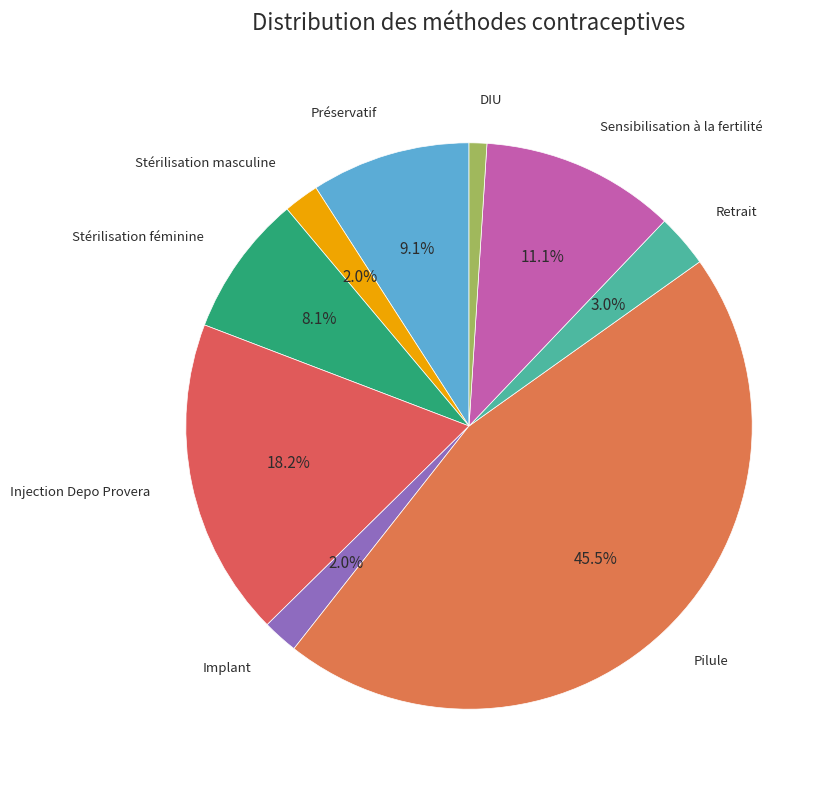

To the nearest percent, what portion does Implant represent?

2%